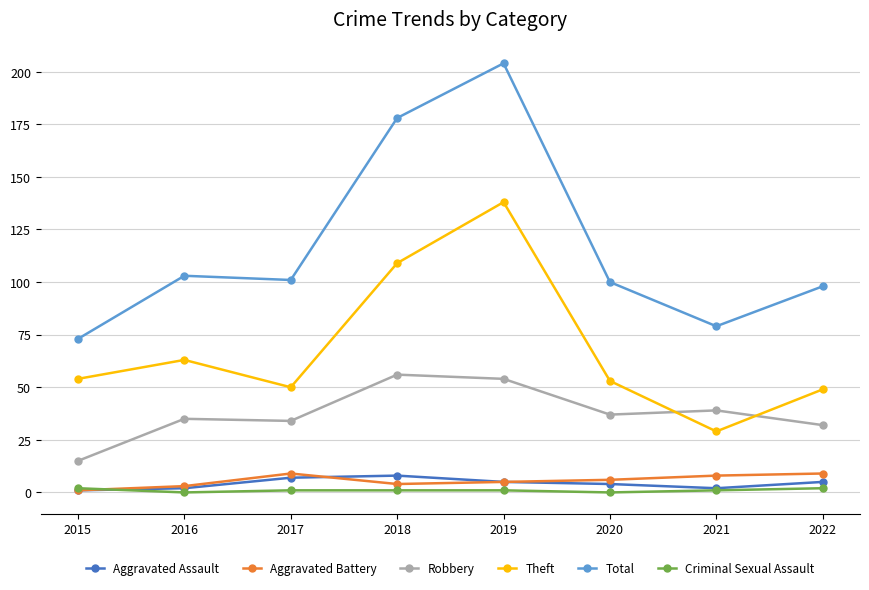

True or false: Total and Robbery cross at least once.

False